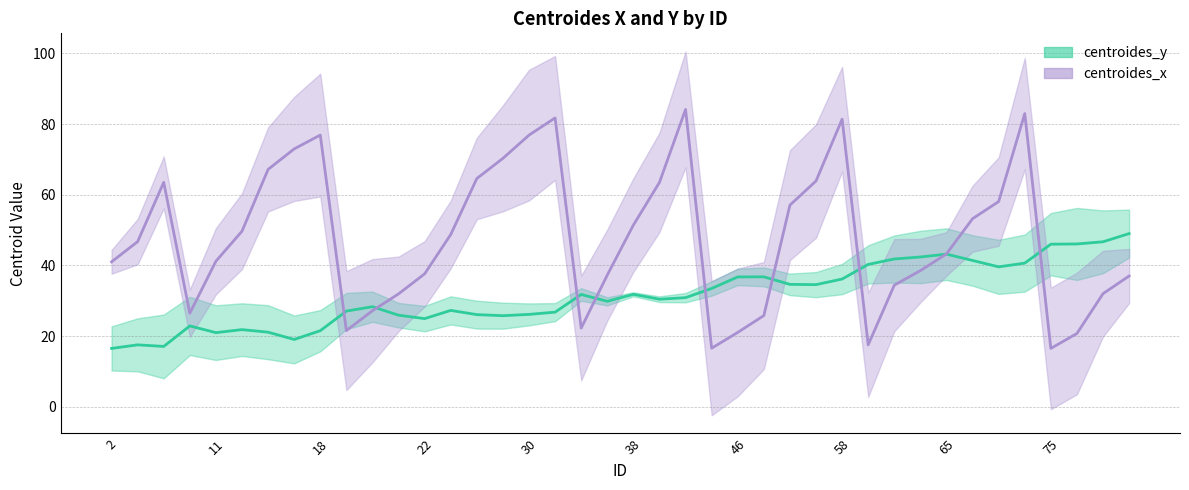

List the series in order of their peak value, lowest first.

centroides_y, centroides_x